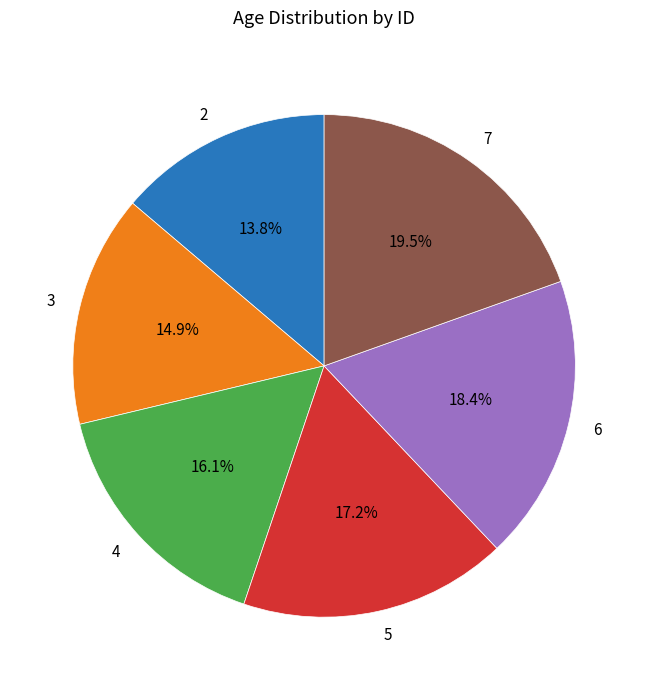

Count the number of slices in the pie.

6